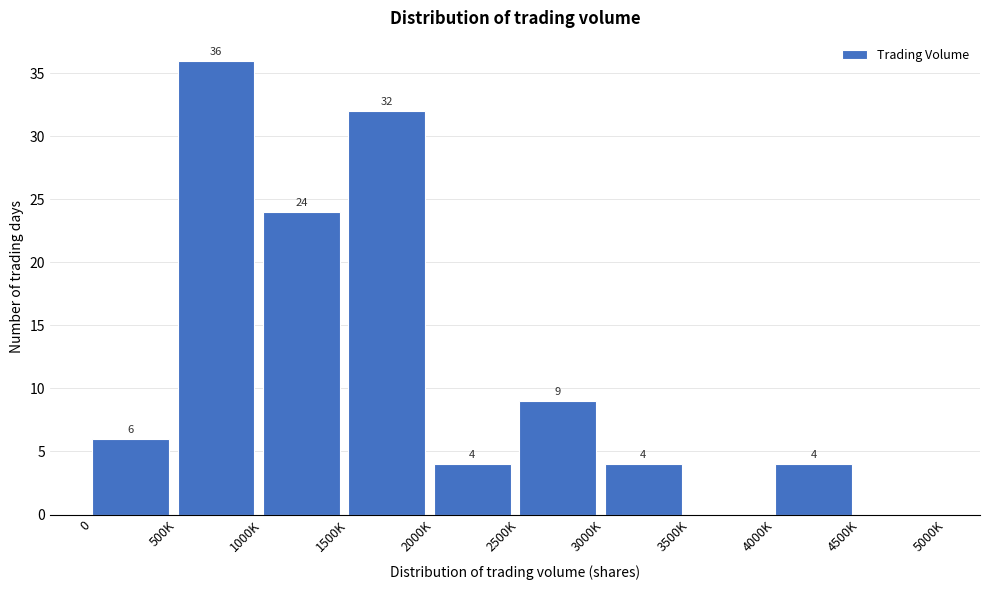

Reading right to left, what are all the values shown in this chart?

4500K=0	4000K=4	3500K=0	3000K=4	2500K=9	2000K=4	1500K=32	1000K=24	500K=36	0=6